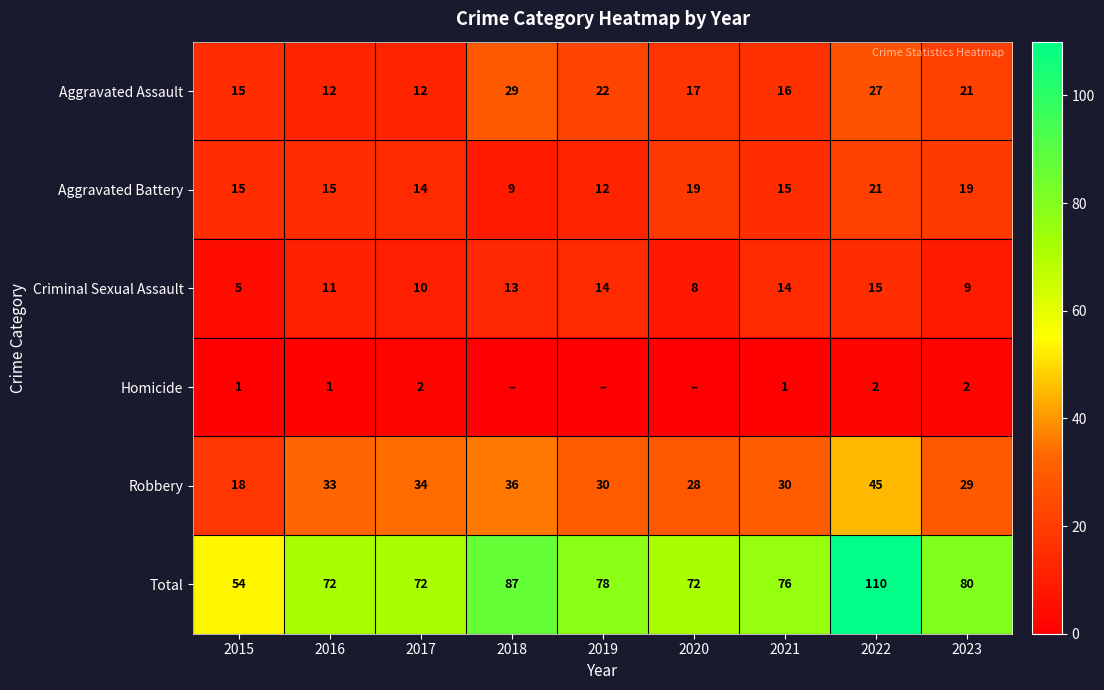

What is the difference between the second highest and second lowest values in the Criminal Sexual Assault series?

6